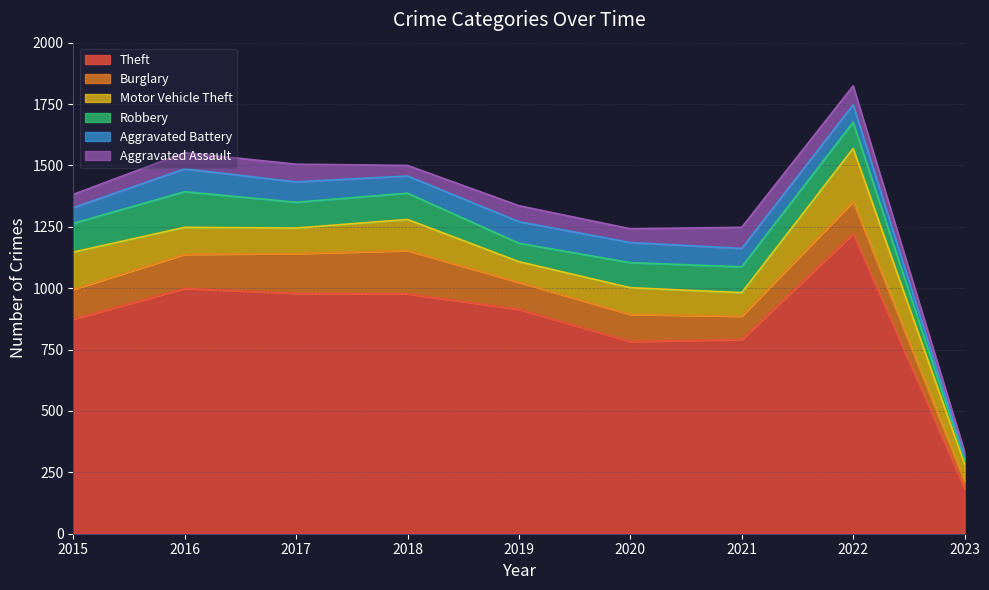

What is the difference between the maximum and minimum values in the Aggravated Battery series?

81